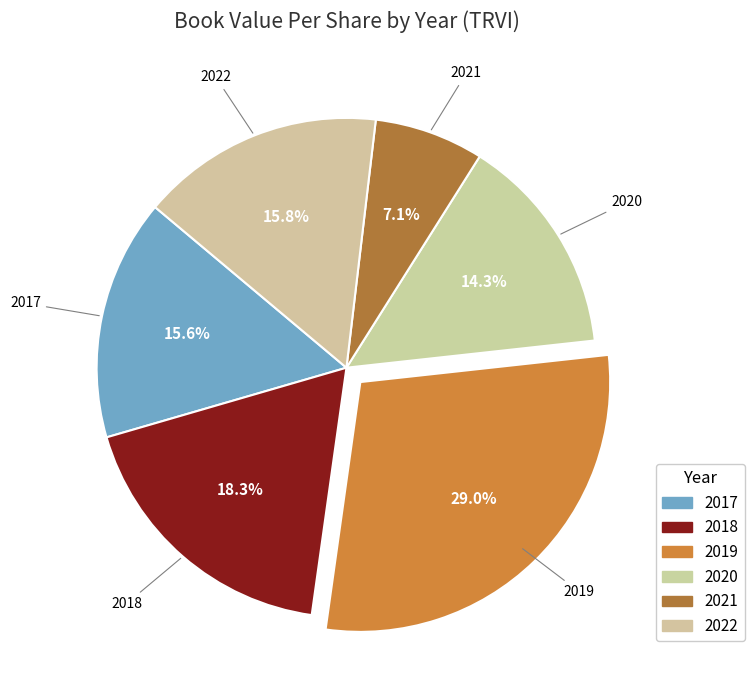

To the nearest percent, what portion does 2022 represent?

16%